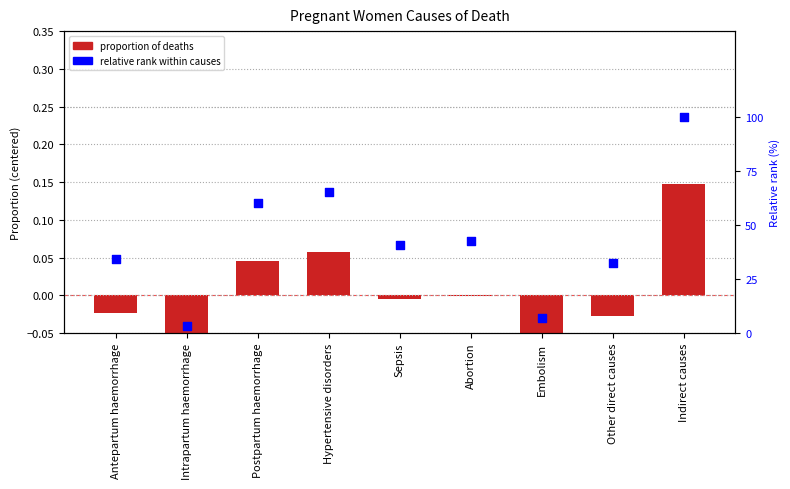

At how many categories does at least one series exceed 65?

2